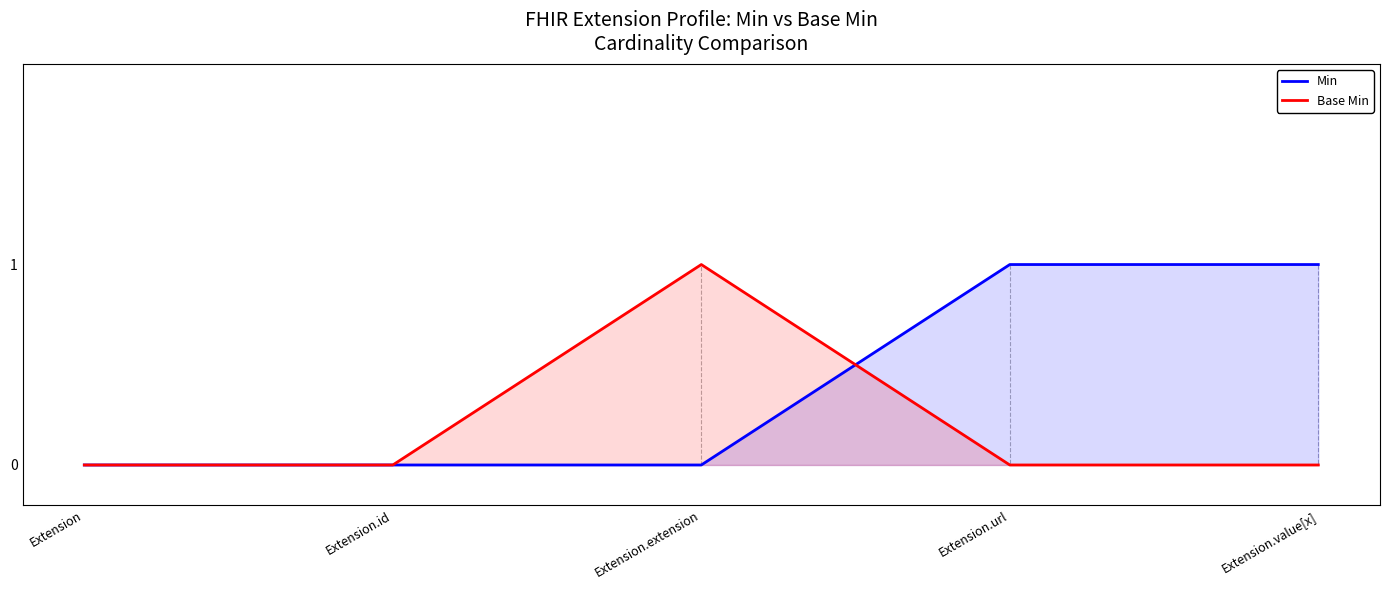

Which has a higher value, Extension.value[x] or Extension.id?

Extension.value[x]